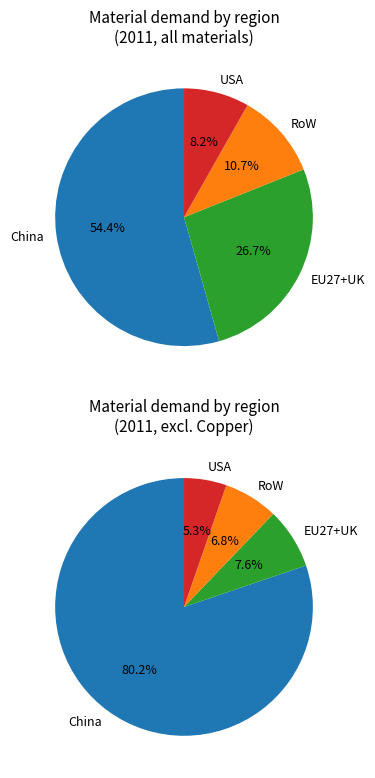

What is the largest slice in the pie chart?

China